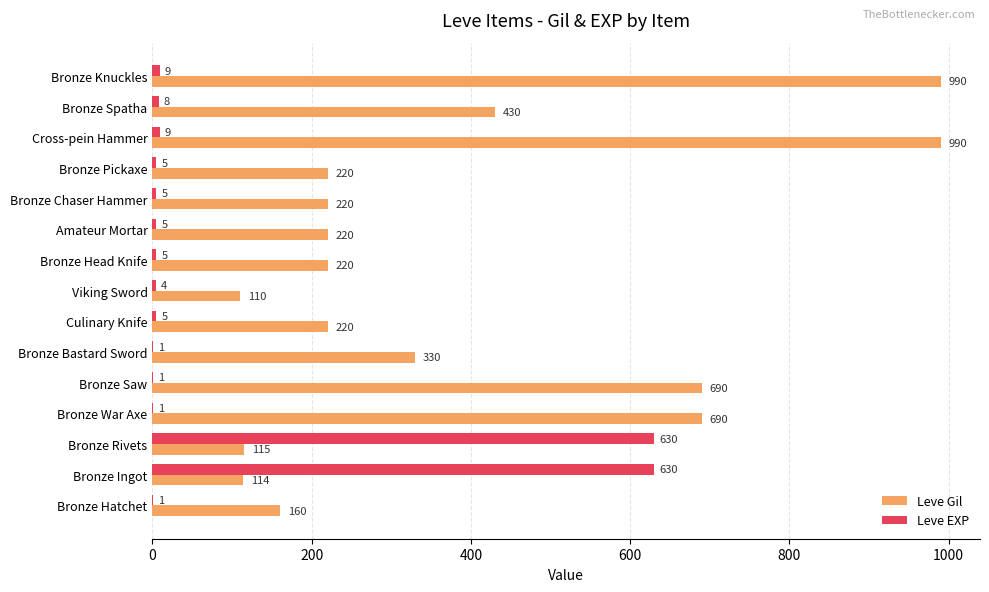

How many distinct data groups are displayed?

2